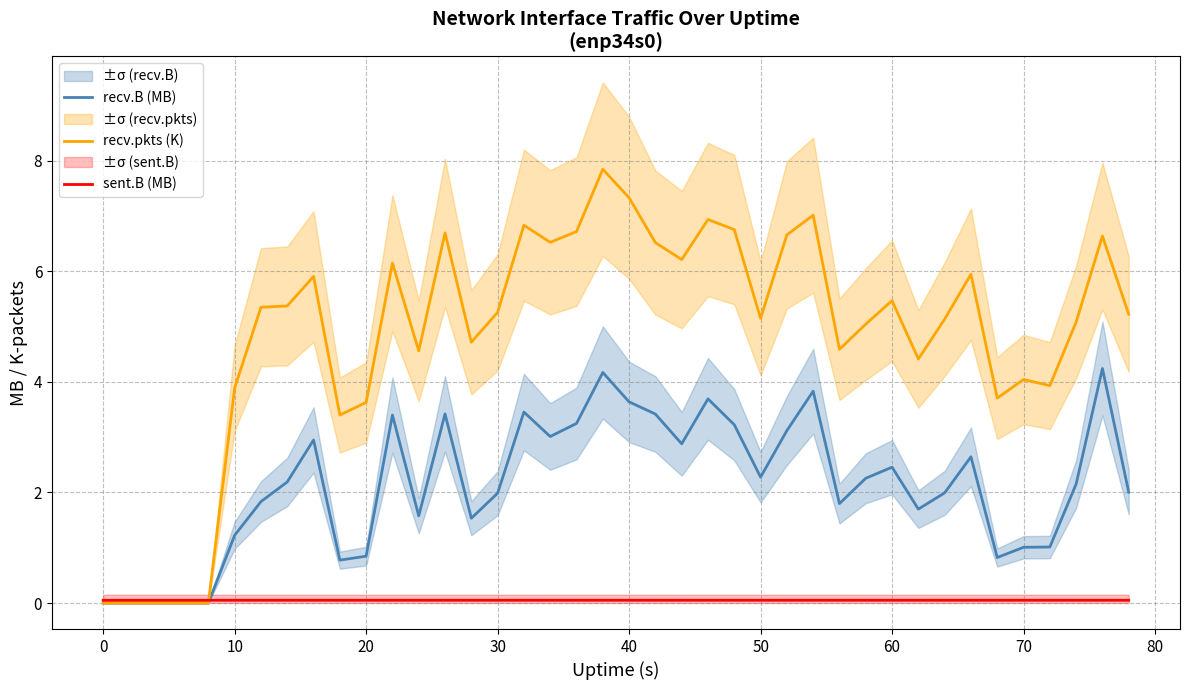

Is the value of recv.B (MB) at 10 greater than the value of sent.B (MB) at 30?

Yes